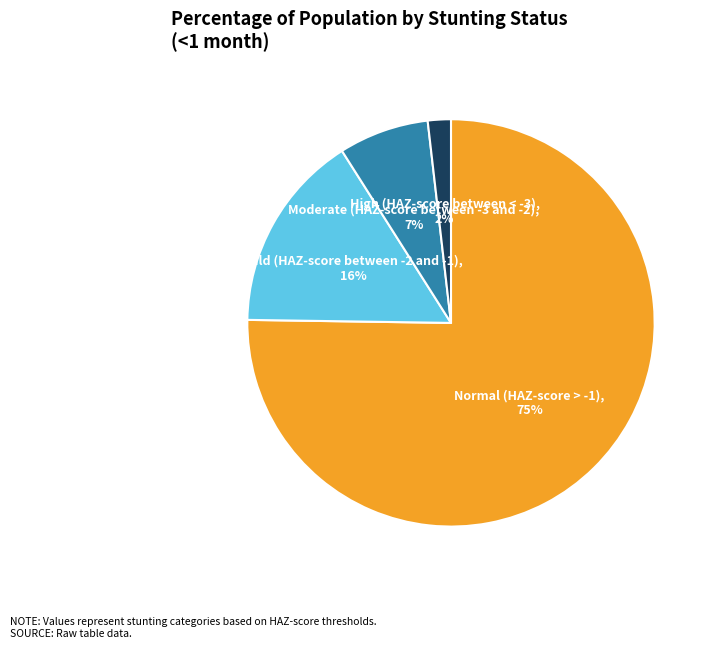

To the nearest percent, what is the difference between the largest and smallest slice percentages?

73%